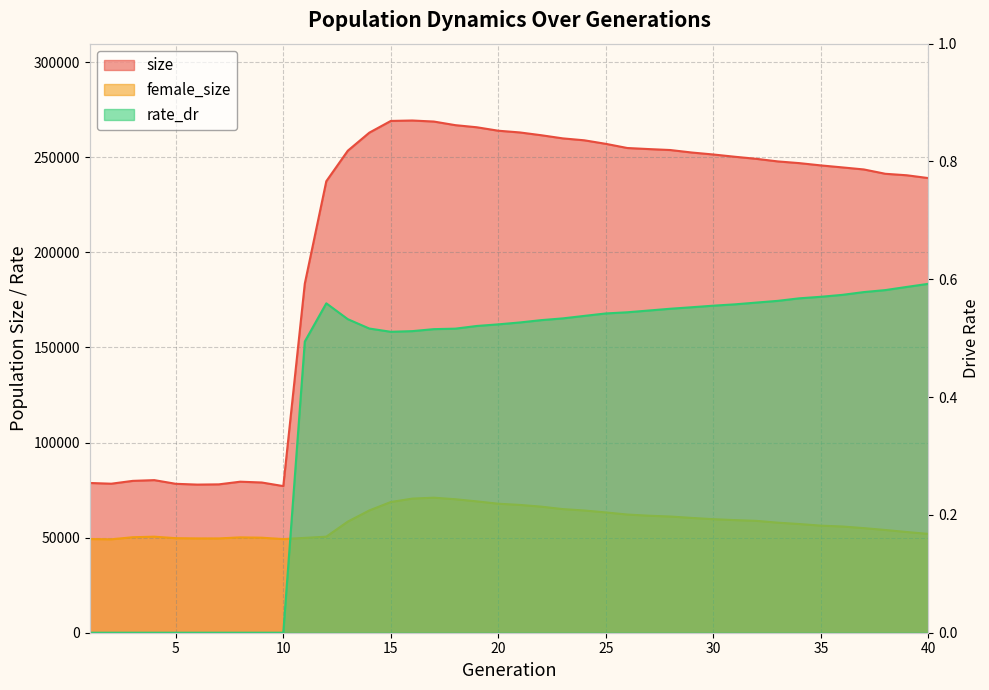

Reading left to right, what are all the values shown in this chart?

size: 1=78742.0	2=78363.0	3=79855.0	4=80241.0	5=78308.0	6=77894.0	7=78020.0	8=79420.0	9=78995.0	10=77104.0	11=183579.0	12=237422.0	13=253472.0	14=262959.0	15=269123.0	16=269353.0	17=268804.0	18=266908.0	19=265794.0	20=263980.0	21=263075.0	22=261605.0	23=259952.0	24=258939.0	25=257081.0	26=254890.0	27=254327.0	28=253826.0	29=252512.0	30=251480.0	31=250291.0	32=249198.0	33=247838.0	34=246938.0	35=245743.0	36=244691.0	37=243614.0	38=241336.0	39=240549.0	40=239073.0
female_size: 1=49264.0	2=49122.0	3=50220.0	4=50500.0	5=49720.0	6=49592.0	7=49587.0	8=50146.0	9=49964.0	10=49233.0	11=49876.0	12=50510.0	13=58433.0	14=64302.0	15=68734.0	16=70526.0	17=71011.0	18=70195.0	19=69066.0	20=67838.0	21=67205.0	22=66294.0	23=65006.0	24=64274.0	25=63256.0	26=62151.0	27=61532.0	28=61102.0	29=60367.0	30=59705.0	31=59220.0	32=58826.0	33=57871.0	34=57155.0	35=56309.0	36=55857.0	37=55006.0	38=54019.0	39=52946.0	40=51970.0
rate_dr: 1=0.0	2=0.0	3=0.0	4=0.0	5=0.0	6=0.0	7=0.0	8=0.0	9=0.0	10=0.0	11=0.5	12=0.6	13=0.5	14=0.5	15=0.5	16=0.5	17=0.5	18=0.5	19=0.5	20=0.5	21=0.5	22=0.5	23=0.5	24=0.5	25=0.5	26=0.5	27=0.5	28=0.6	29=0.6	30=0.6	31=0.6	32=0.6	33=0.6	34=0.6	35=0.6	36=0.6	37=0.6	38=0.6	39=0.6	40=0.6